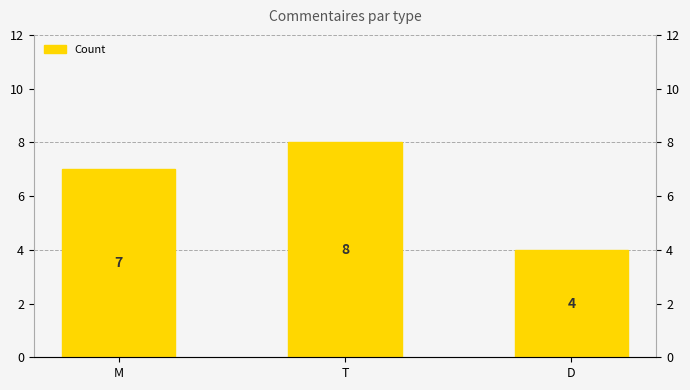

What is the sum of the values at M and D?

11